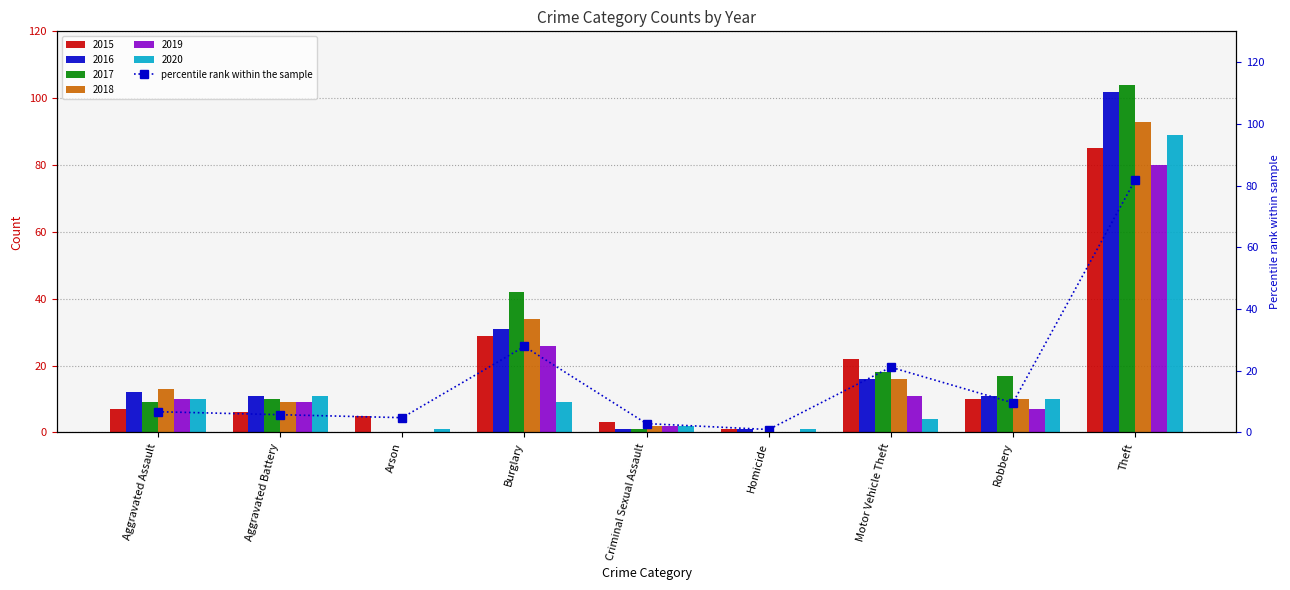

What is the label of the 8th bar from the left?

Robbery